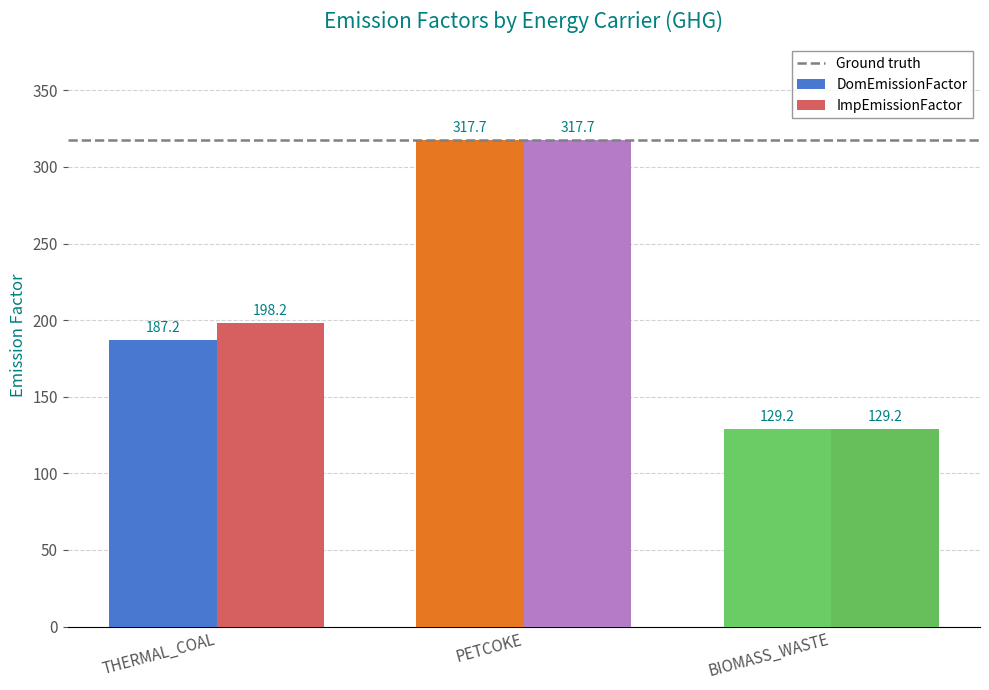

The value of ImpEmissionFactor at BIOMASS_WASTE is 85.7. True or false?

False